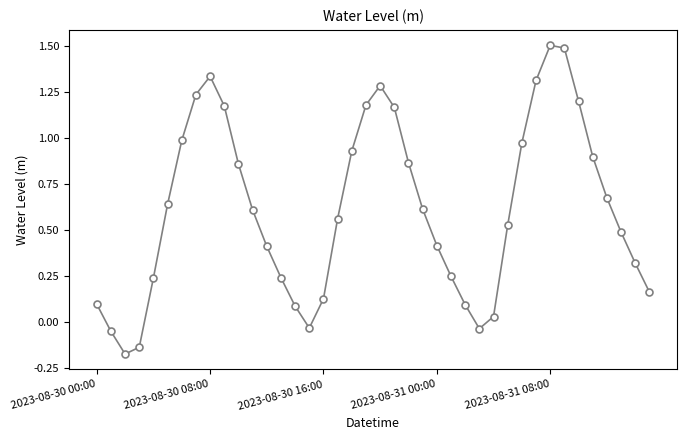

How many series are shown in this chart?

1